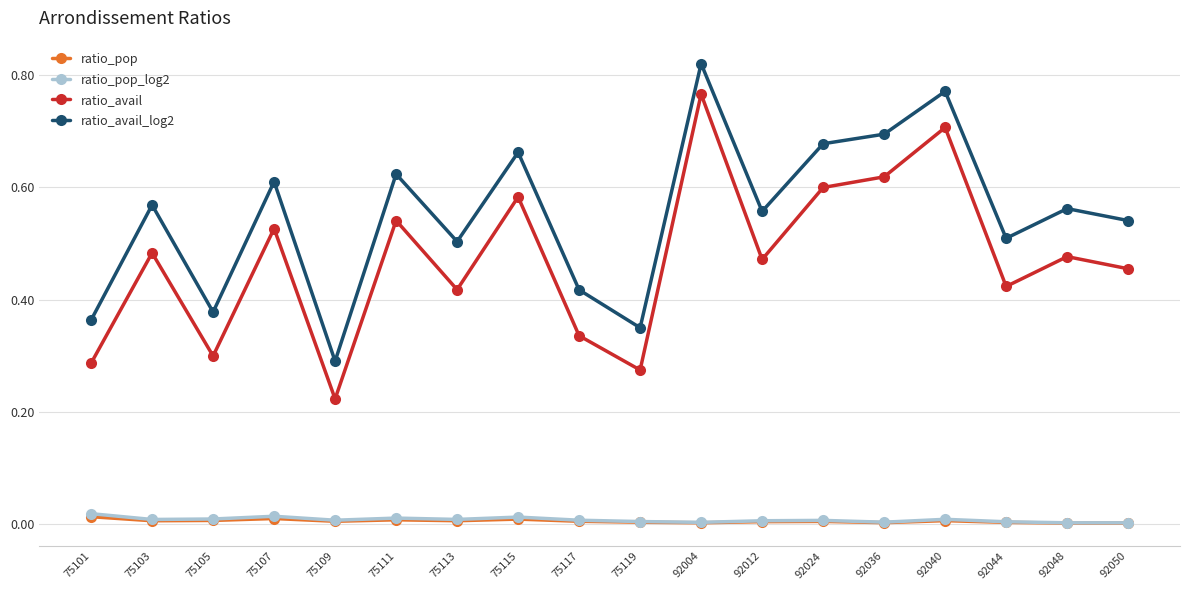

Between 75111 and 92024, which series saw the biggest shift?

ratio_avail